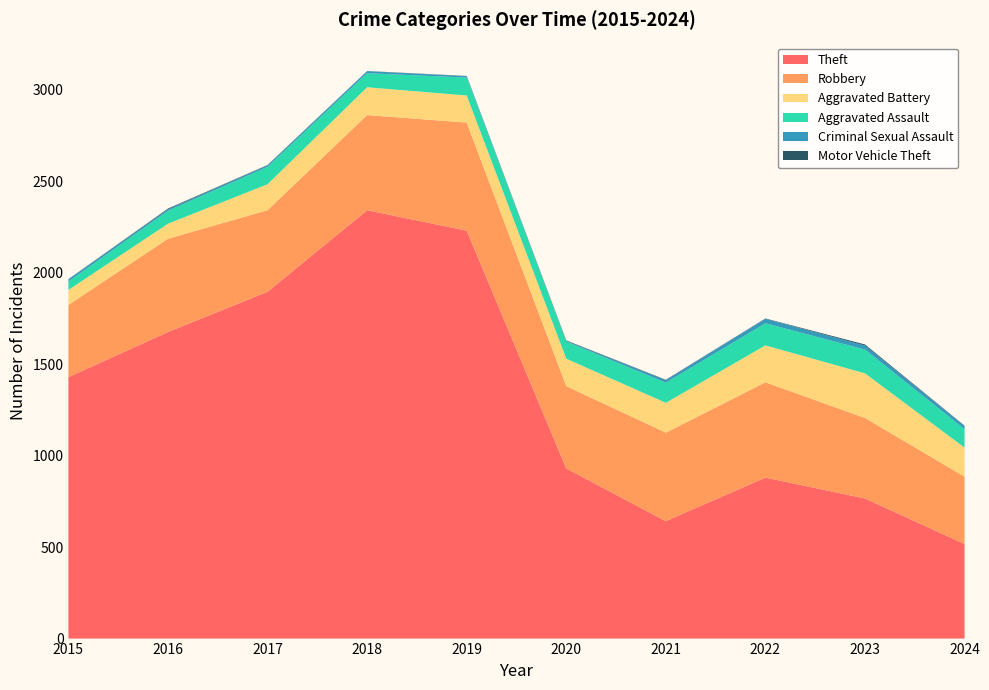

Reading left to right, transcribe all the data shown in this chart.

Theft: 2015=1429	2016=1676	2017=1896	2018=2342	2019=2230	2020=930	2021=642	2022=880	2023=766	2024=517
Robbery: 2015=395	2016=510	2017=446	2018=520	2019=591	2020=450	2021=484	2022=521	2023=440	2024=368
Aggravated Battery: 2015=82	2016=82	2017=142	2018=152	2019=148	2020=150	2021=163	2022=202	2023=244	2024=159
Aggravated Assault: 2015=46	2016=71	2017=95	2018=77	2019=98	2020=94	2021=110	2022=121	2023=130	2024=101
Criminal Sexual Assault: 2015=12	2016=8	2017=8	2018=11	2019=8	2020=3	2021=14	2022=24	2023=22	2024=17
Motor Vehicle Theft: 2015=1	2016=4	2017=2	2018=1	2019=1	2020=3	2021=2	2022=2	2023=6	2024=2